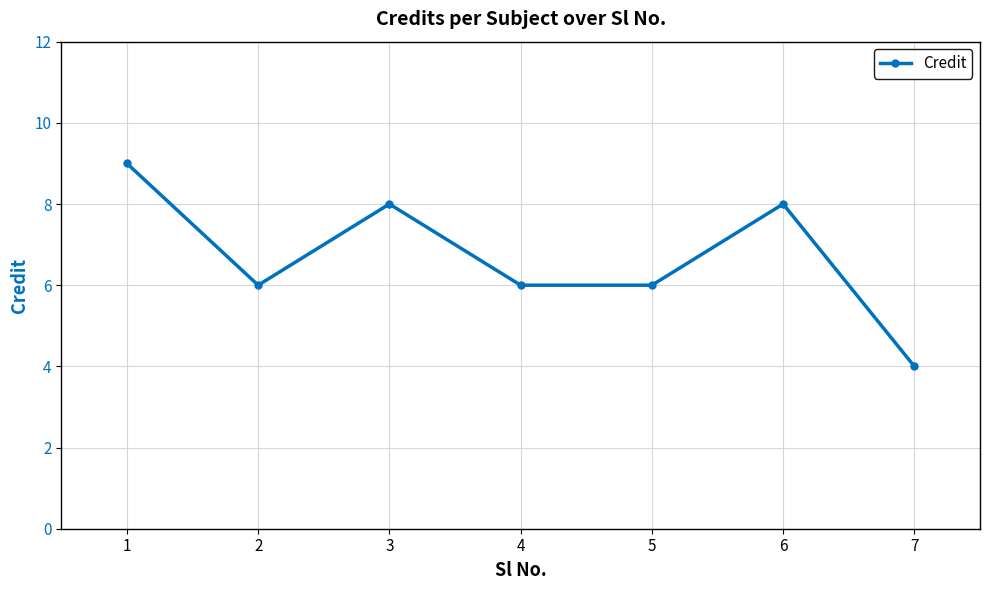

How many data points does each series have?

7